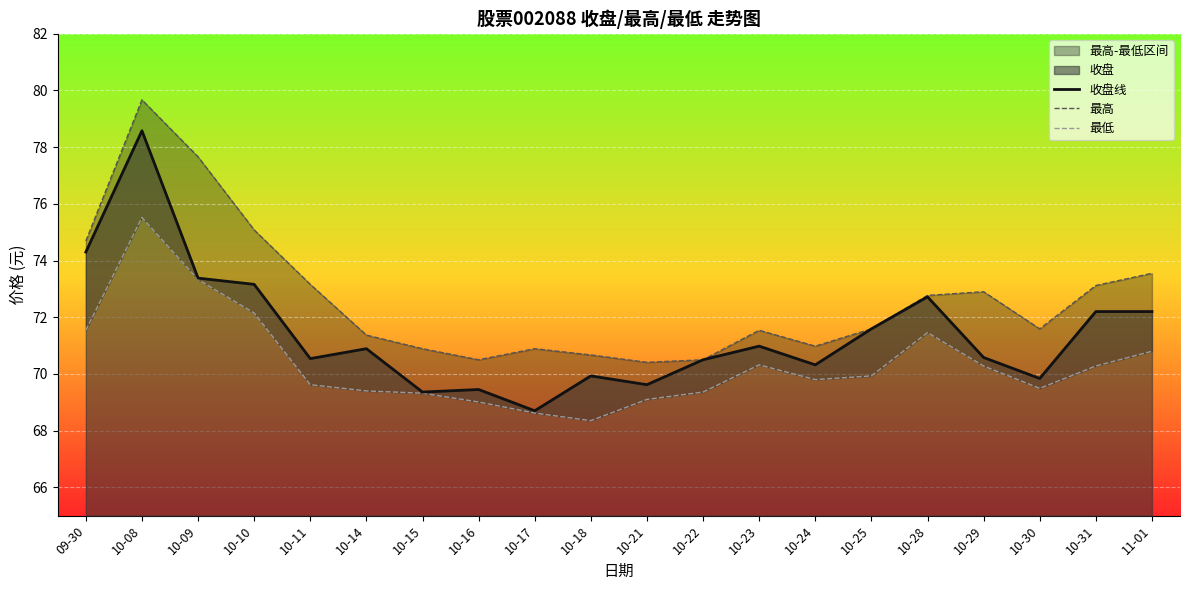

Rank the categories by 收盘线 value from lowest to highest.

10-17, 10-15, 10-16, 10-21, 10-30, 10-18, 10-24, 10-22, 10-11, 10-29, 10-14, 10-23, 10-25, 10-31, 11-01, 10-28, 10-10, 10-09, 09-30, 10-08